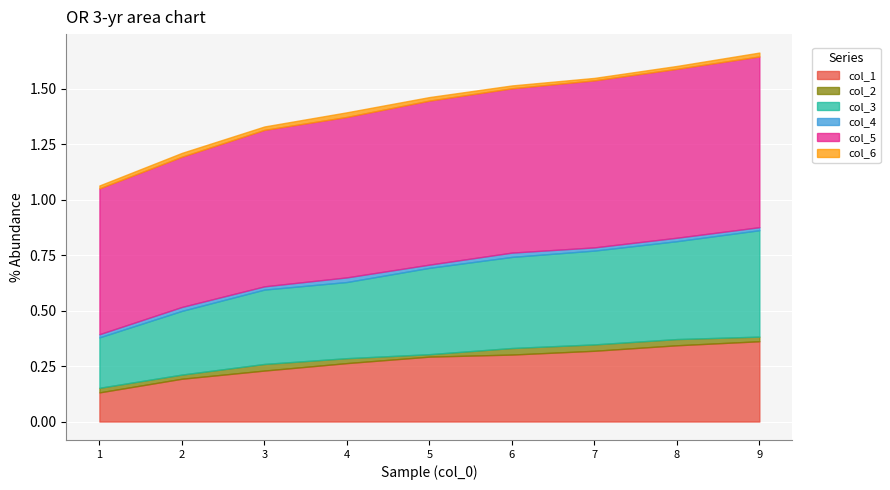

Reading right to left, list all the values displayed in this chart.

col_1: 0.4	0.3	0.3	0.3	0.3	0.3	0.2	0.2	0.1
col_2: 0.0	0.0	0.0	0.0	0.0	0.0	0.0	0.0	0.0
col_3: 0.5	0.4	0.4	0.4	0.4	0.3	0.3	0.3	0.2
col_4: 0.0	0.0	0.0	0.0	0.0	0.0	0.0	0.0	0.0
col_5: 0.8	0.8	0.8	0.7	0.7	0.7	0.7	0.7	0.7
col_6: 0.0	0.0	0.0	0.0	0.0	0.0	0.0	0.0	0.0